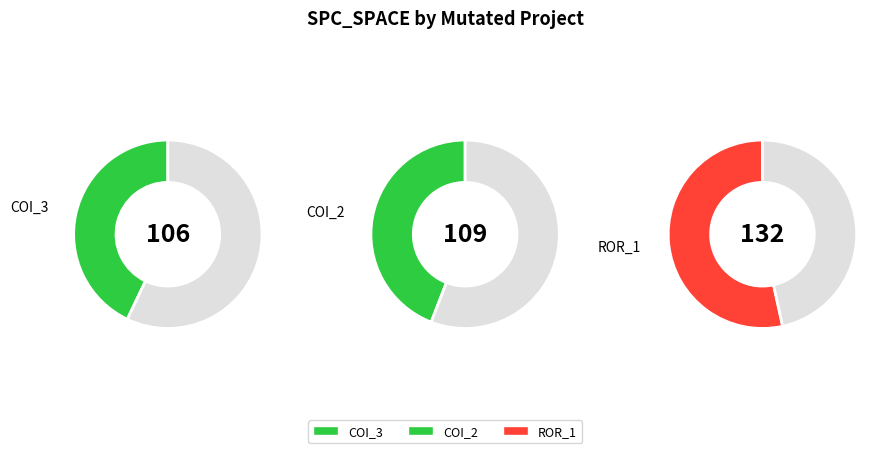

Does Forward.EmailSystem.Client.ROR_1 account for over 50% of the chart?

No